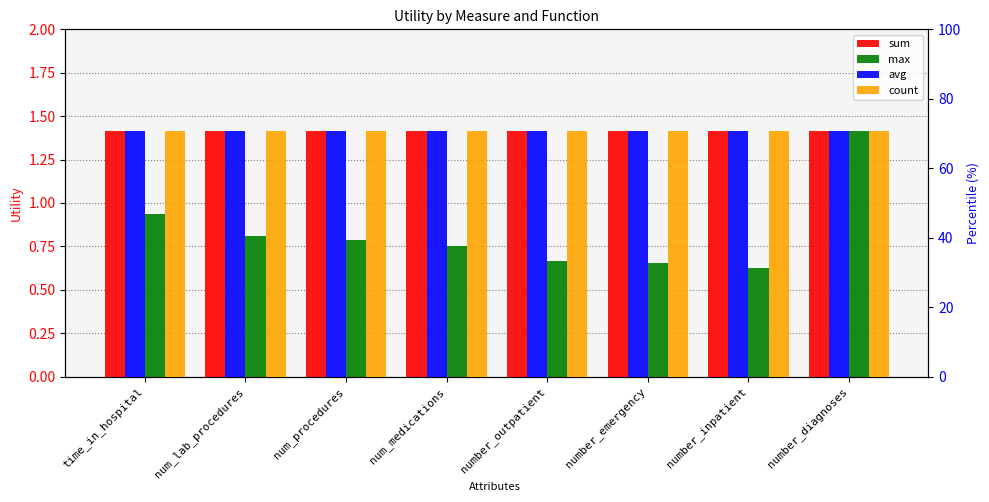

Reading left to right, list all the values displayed in this chart.

sum: 1.4	1.4	1.4	1.4	1.4	1.4	1.4	1.4
max: 0.9	0.8	0.8	0.8	0.7	0.7	0.6	1.4
avg: 70.7	70.7	70.7	70.7	70.7	70.7	70.7	70.7
count: 70.7	70.7	70.7	70.7	70.7	70.7	70.7	70.7